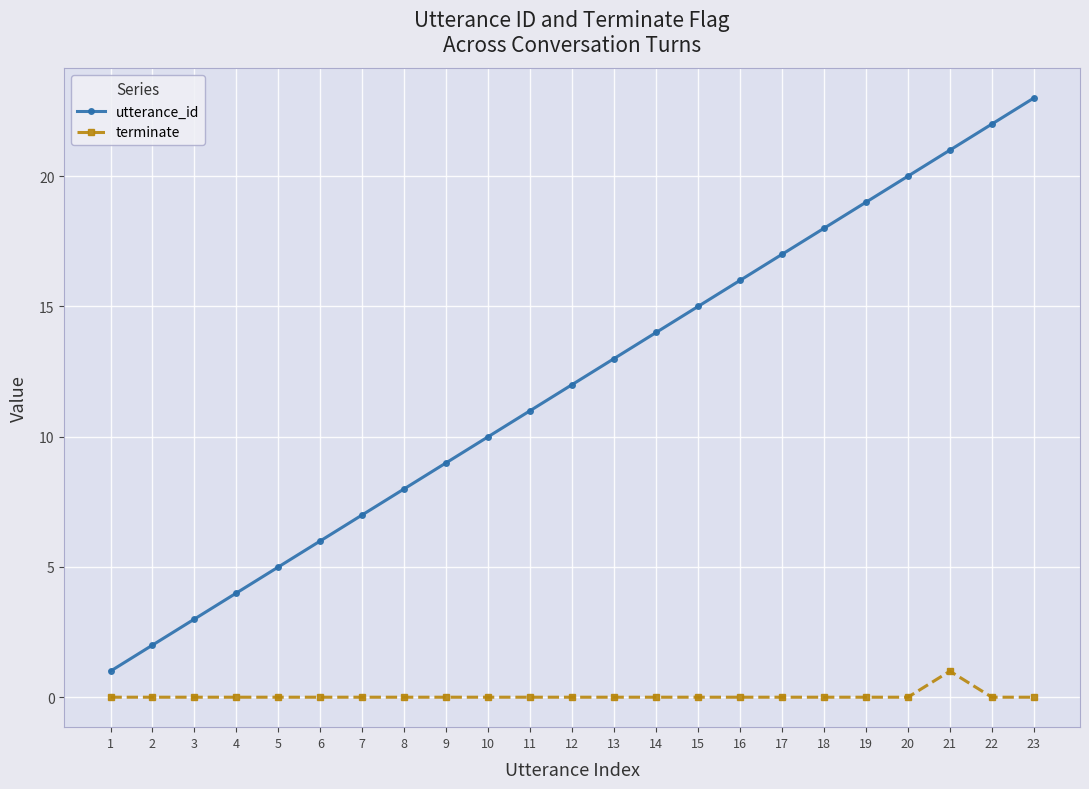

What are all the series names shown in the legend?

utterance_id, terminate